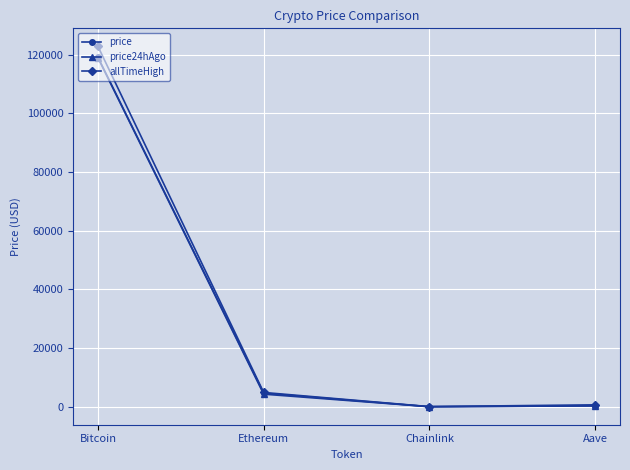

What is the value of the price point at the 2nd from the left?

4639.8